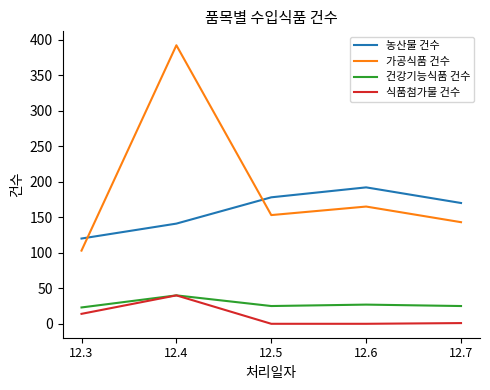

Rank the categories by 농산물 건수 value from lowest to highest.

12.3, 12.4, 12.7, 12.5, 12.6